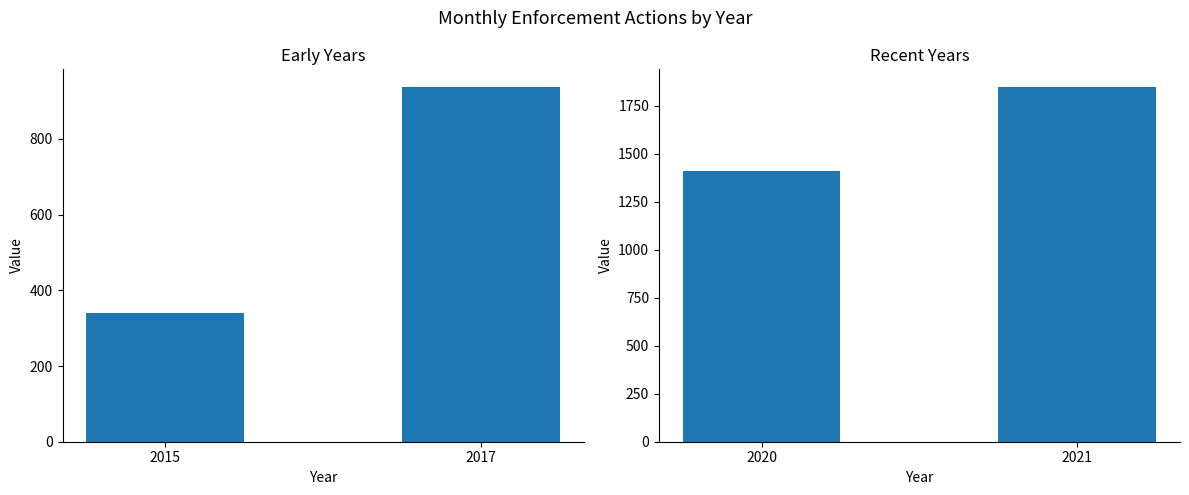

What is the value of the Total (2015 & 2017) bar at the 1st from the left?

340